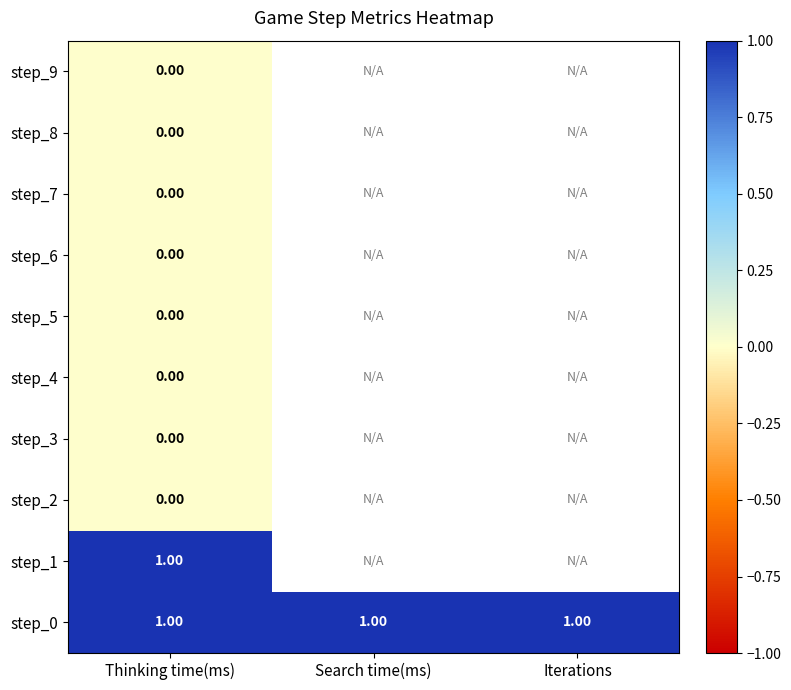

How many data points does each series have?

3